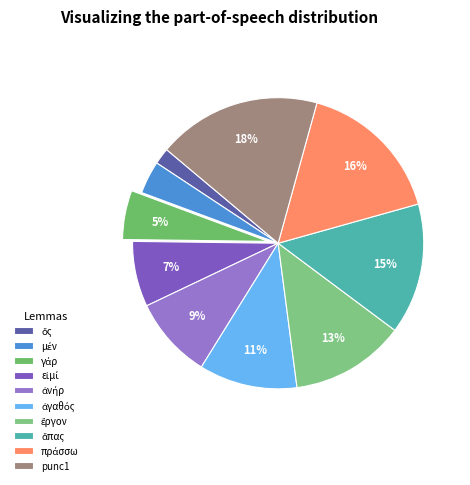

To the nearest percent, what is the difference between the largest and smallest slice percentages?

16%